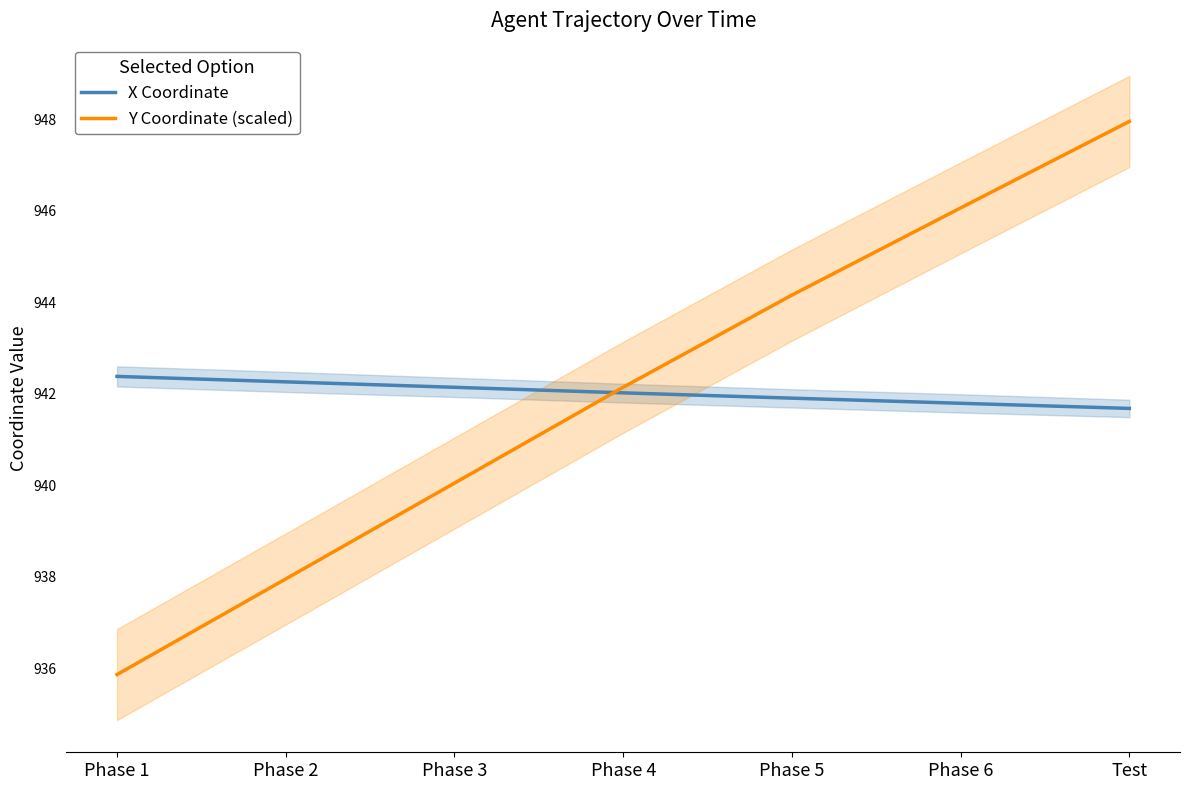

Reading right to left, list all the values displayed in this chart.

X Coordinate: 941.7	941.8	941.9	942.0	942.1	942.3	942.4
Y Coordinate (scaled): 947.9	946.1	944.2	942.1	940.0	938.0	935.9